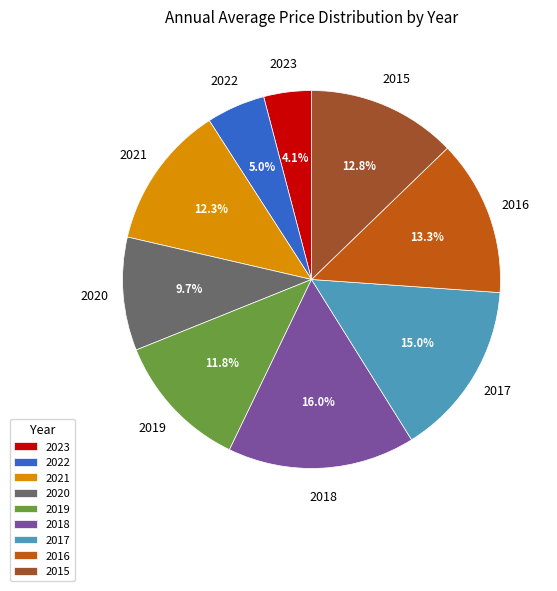

Approximately how many times larger is the value at 2020 compared to 2023?

2.4